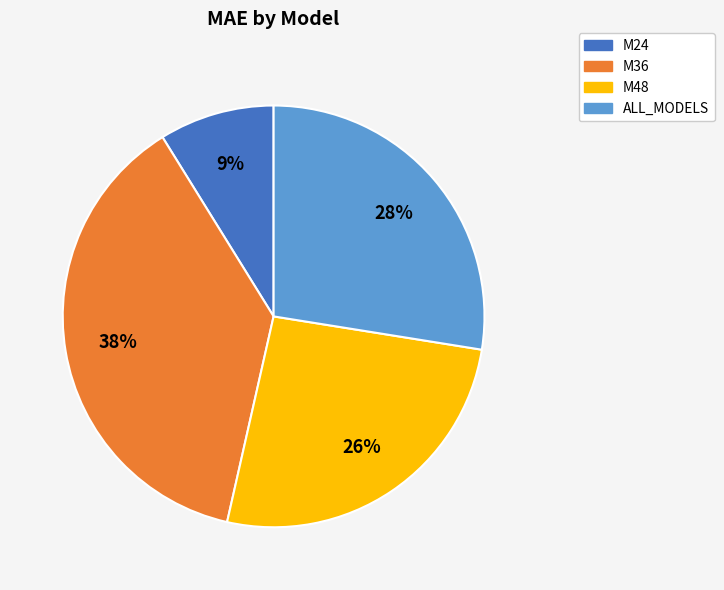

What is the ratio of the value at M36 to the value at ALL_MODELS?

1.4